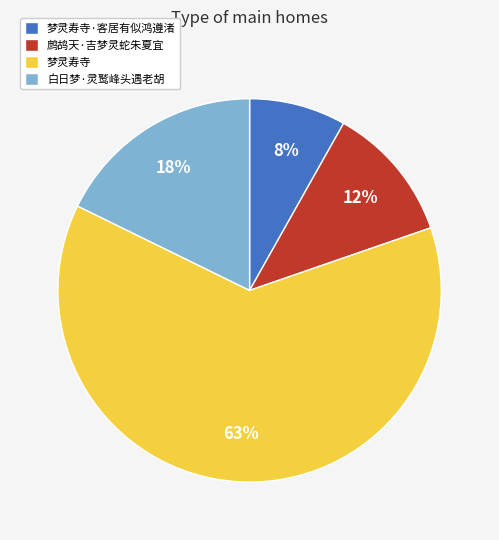

To the nearest percent, what is the average slice percentage?

25%